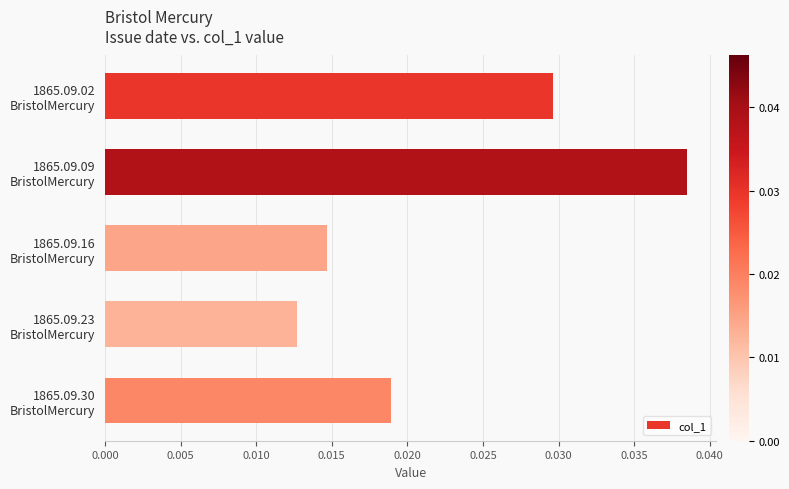

List the labels in order of value, smallest first.

1865.09.23
BristolMercury, 1865.09.16
BristolMercury, 1865.09.30
BristolMercury, 1865.09.02
BristolMercury, 1865.09.09
BristolMercury